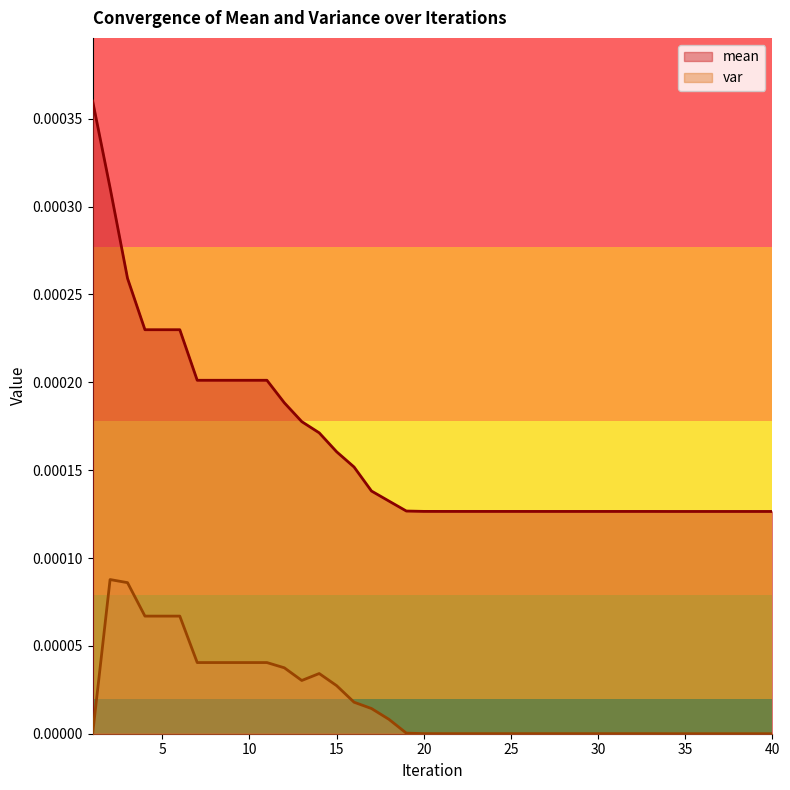

True or false: mean and var intersect in this chart.

False